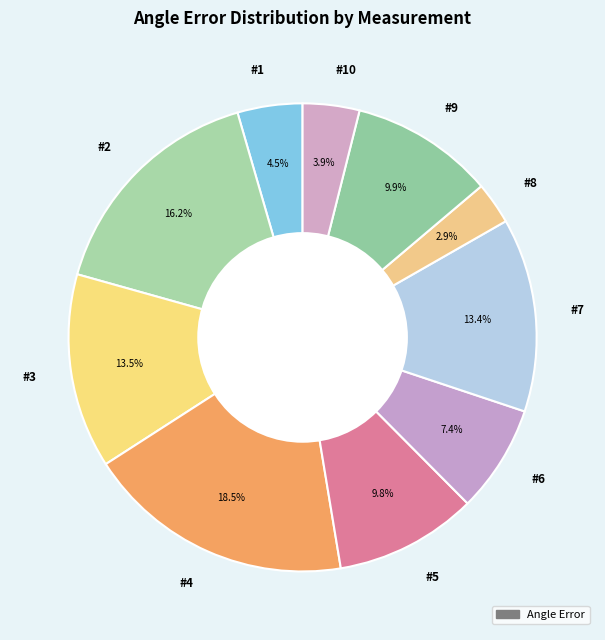

Does any single category account for the majority?

No